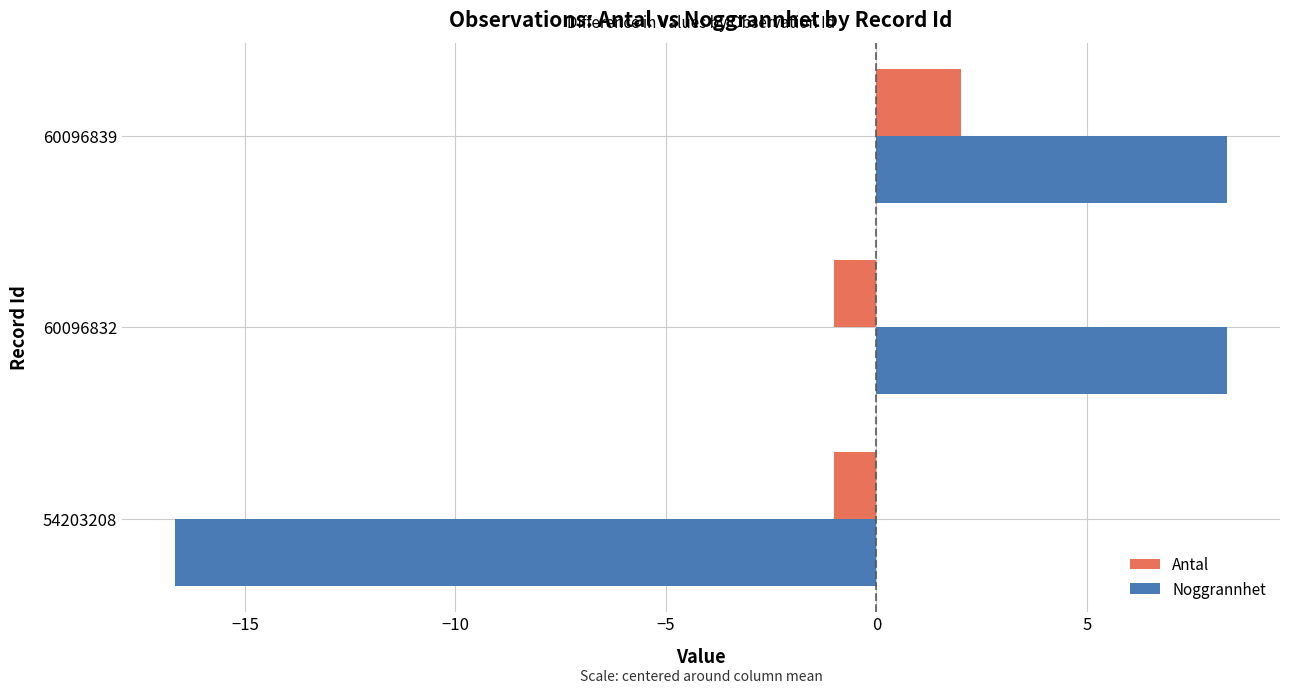

Which category has the highest value in the Antal series?

60096839